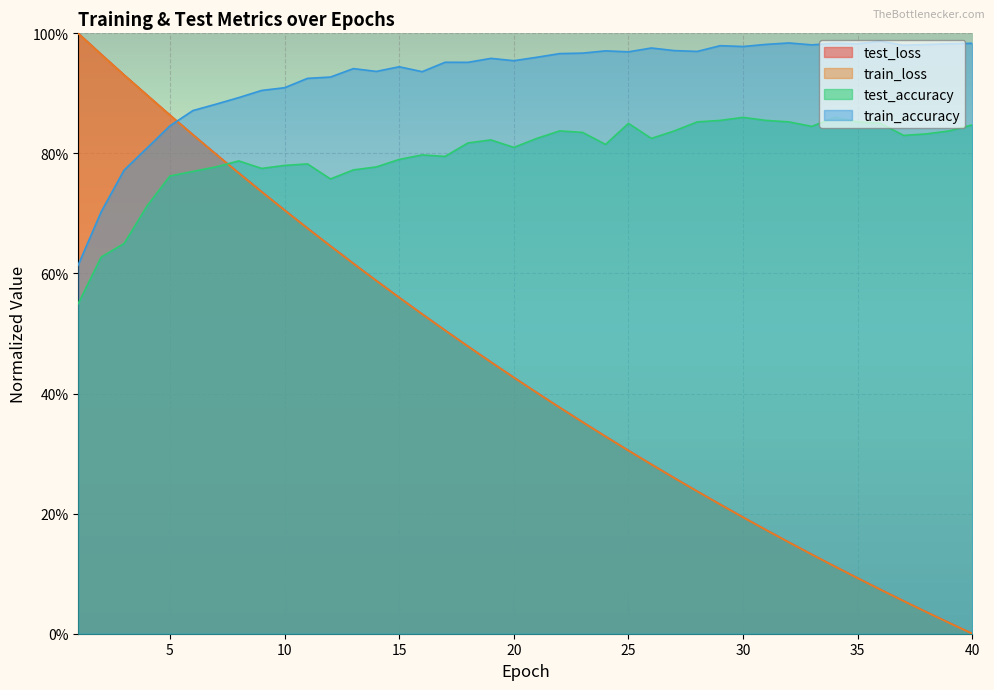

What is the total value across all series at 33?

2.1